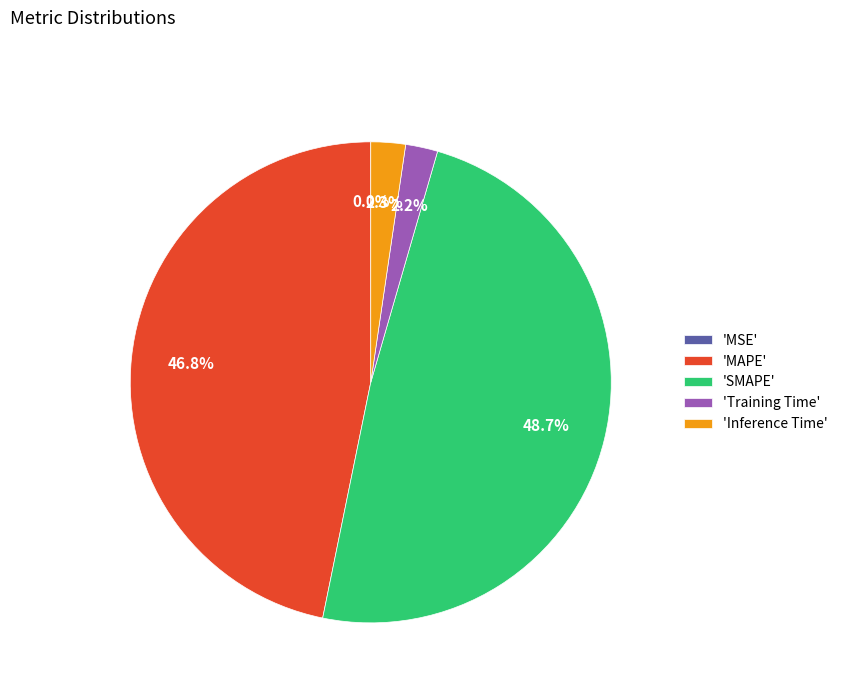

What portion of the pie excludes 'Training Time'?

97.8%